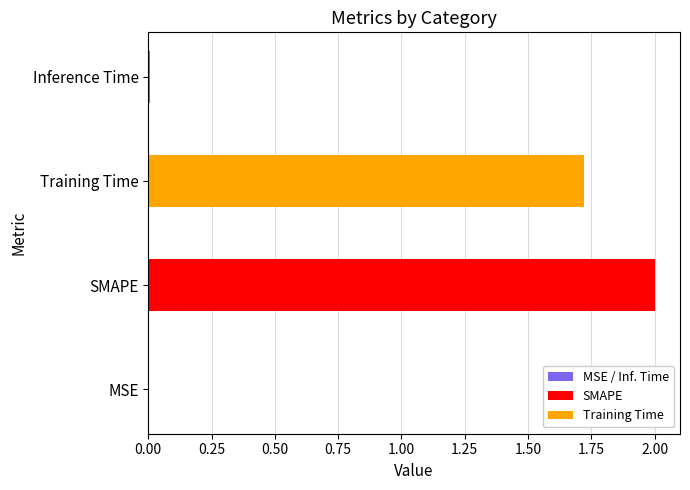

What is the sum of all values?

3.7